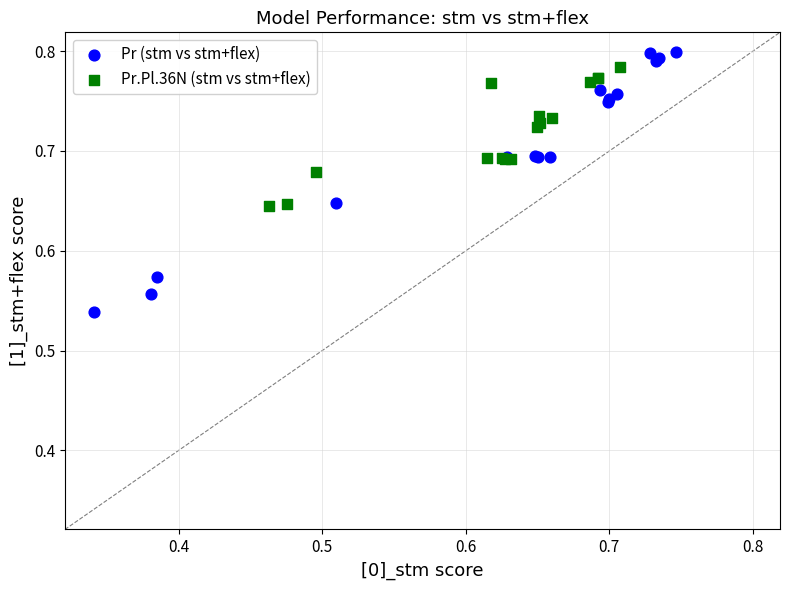

Which series reaches the minimum Y coordinate?

Pr (stm vs stm+flex)